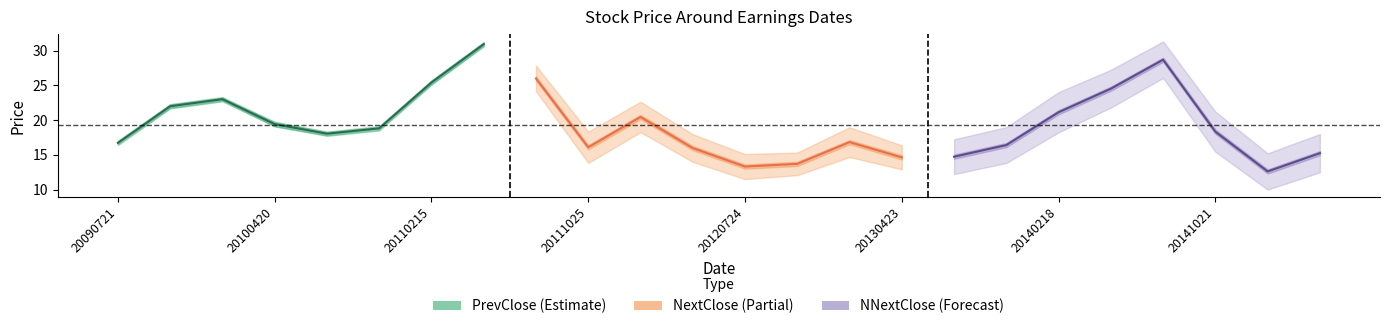

In NNextClose (Forecast), how many points are higher than both neighbors (excluding endpoints)?

1